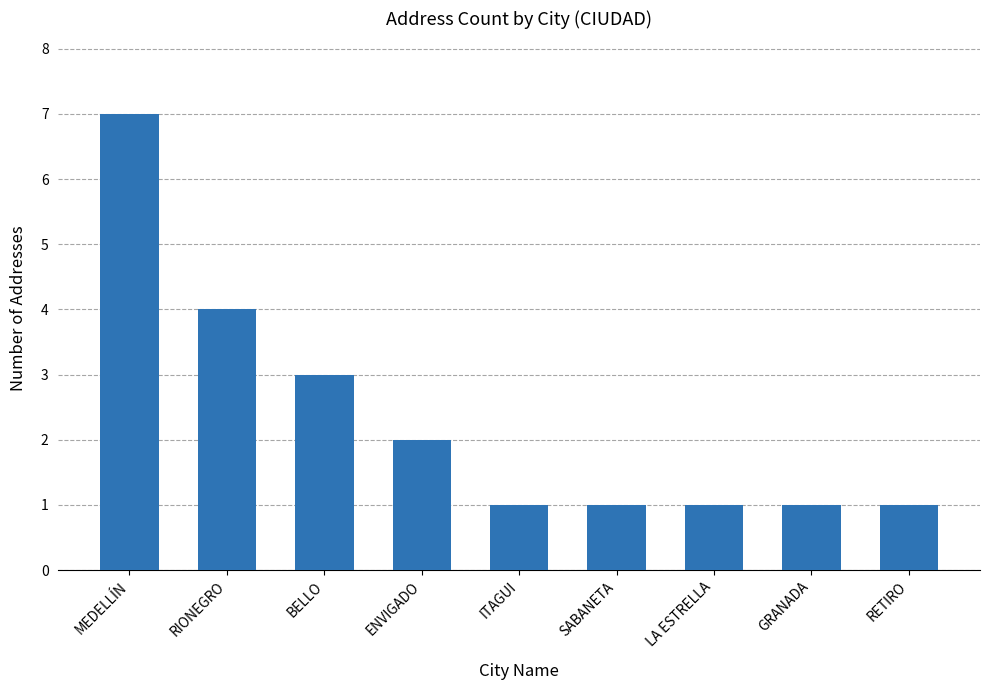

What is the sum of the values at RIONEGRO and RETIRO?

5